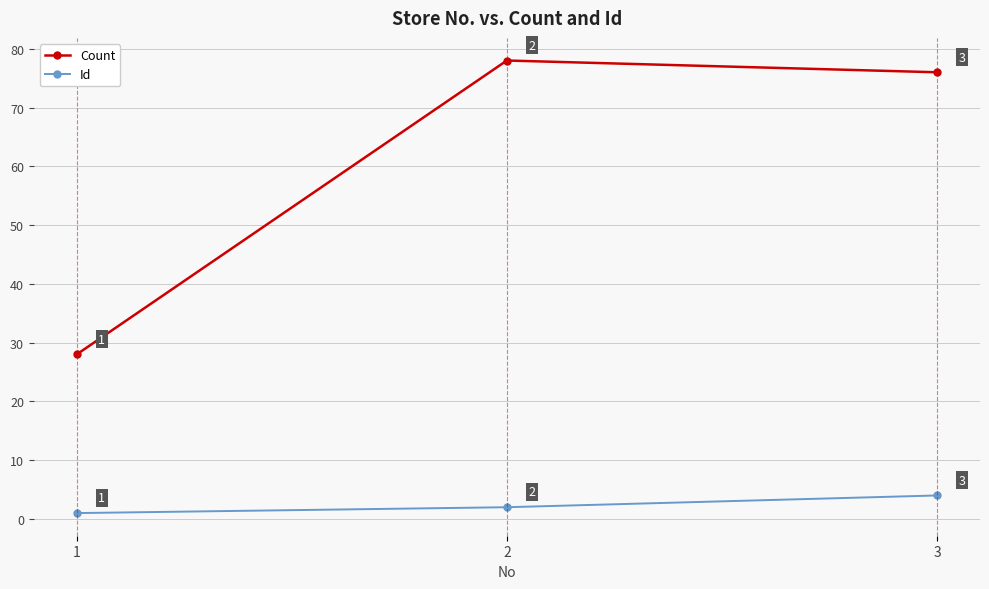

How many series are shown in this chart?

2